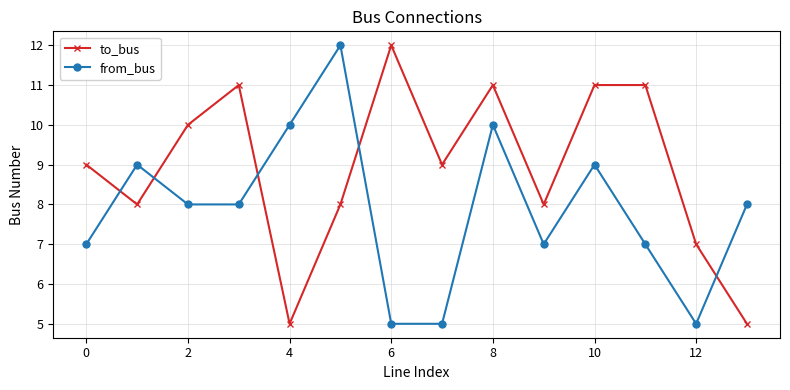

What is the average value of the to_bus series?

9